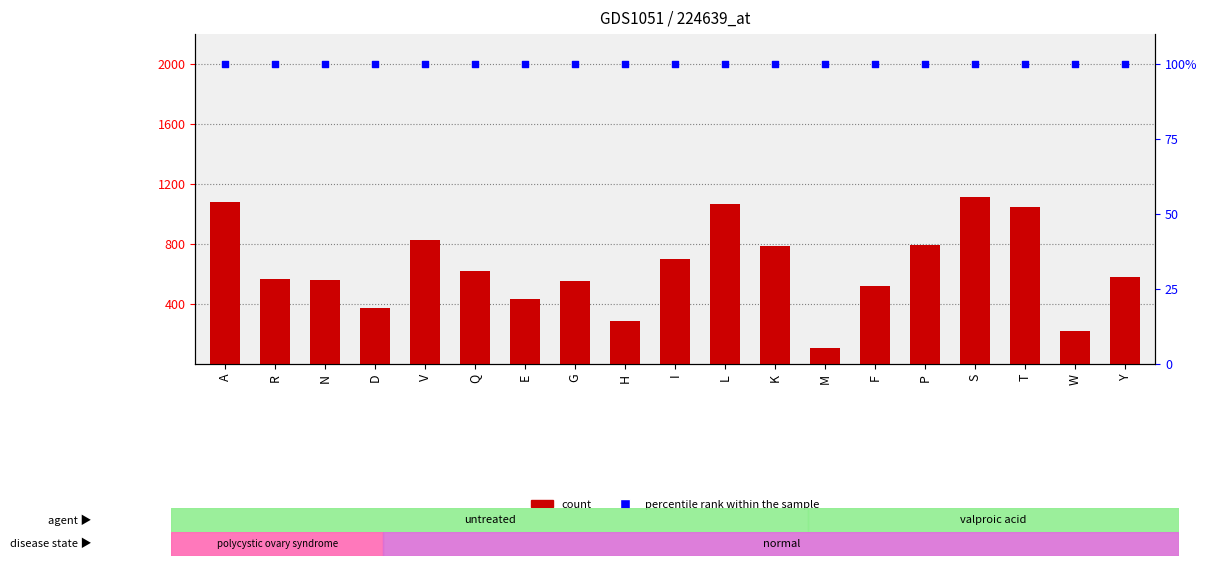

Which series has the largest total across all categories?

count